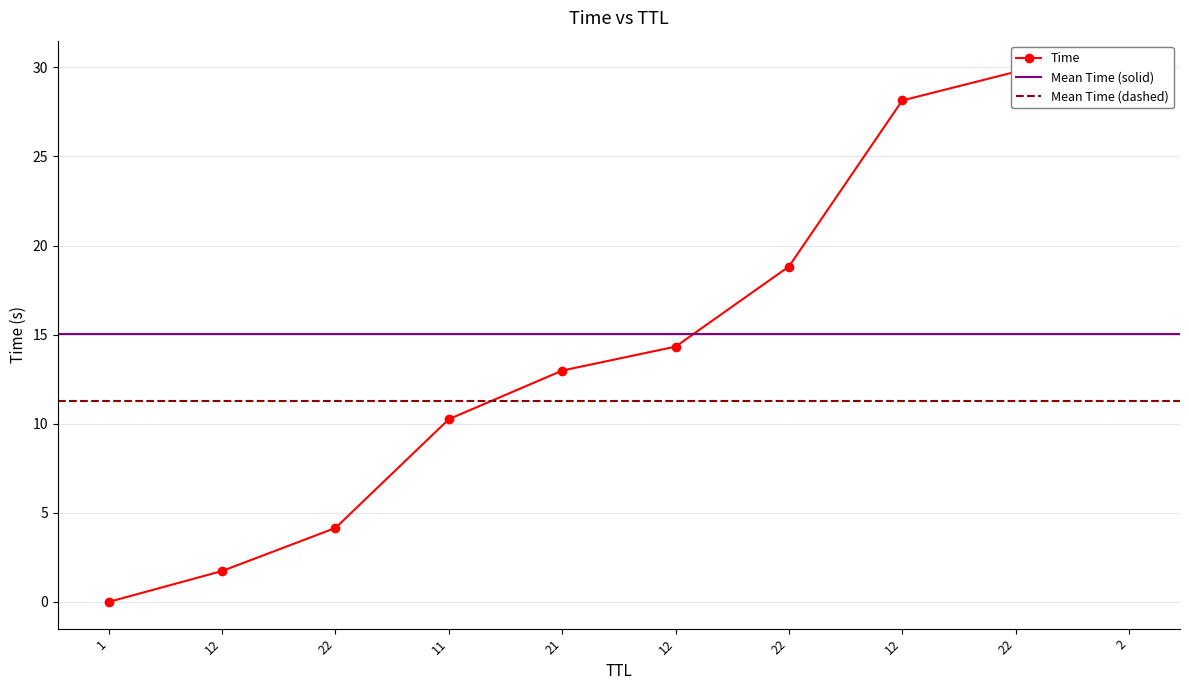

True or false: the data has more than 0 interior local peaks.

False